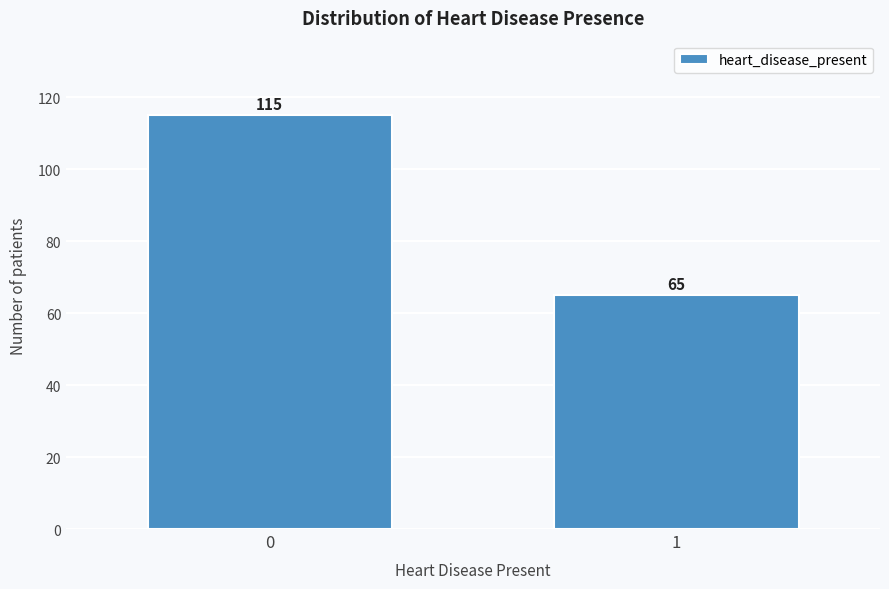

Reading left to right, list all the values displayed in this chart.

115	65